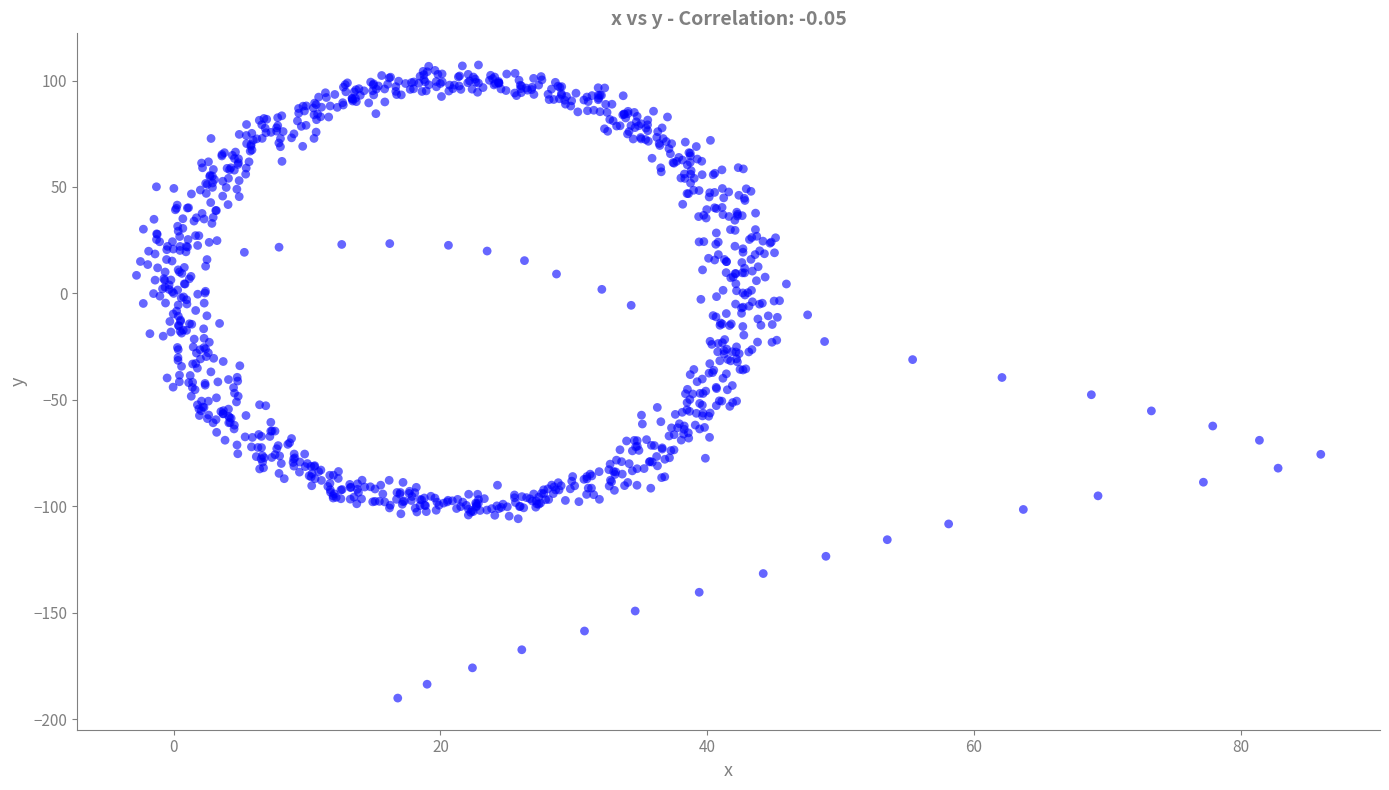

What is the range of X values (max minus min)?

88.8